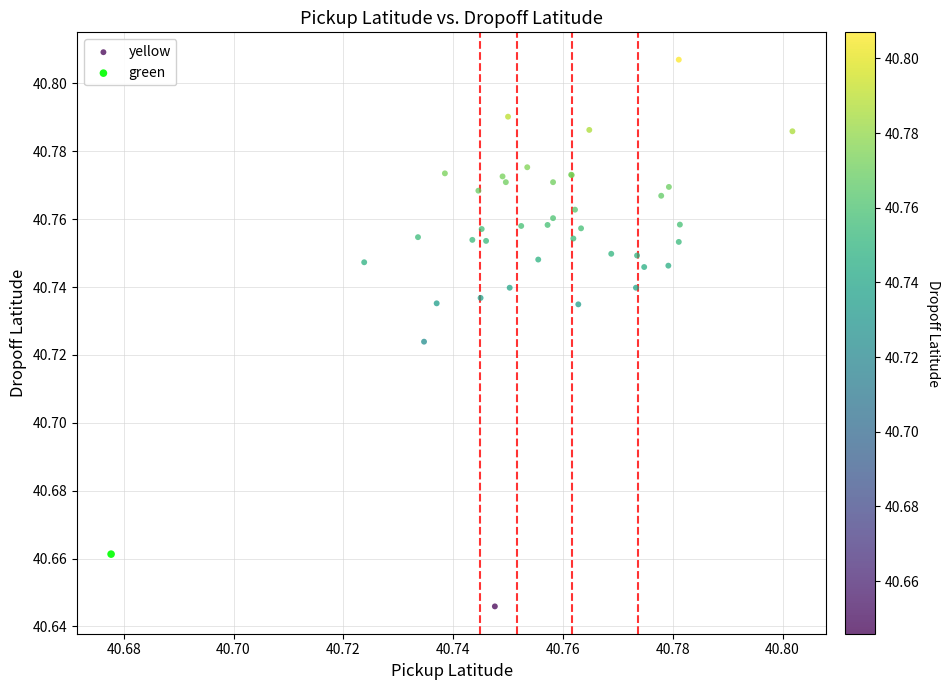

What are all the series names shown in the legend?

yellow, green